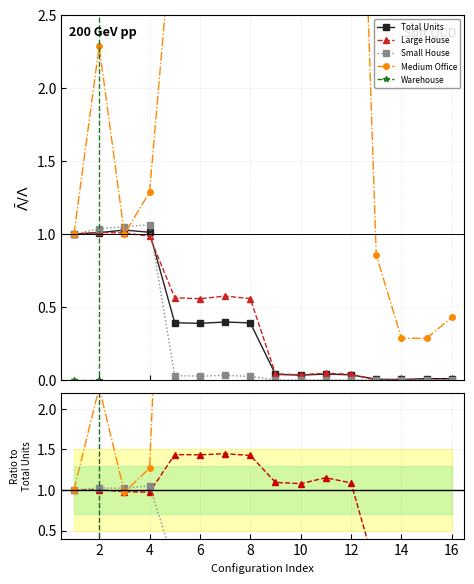

At which category is the sum across all series the highest?

14